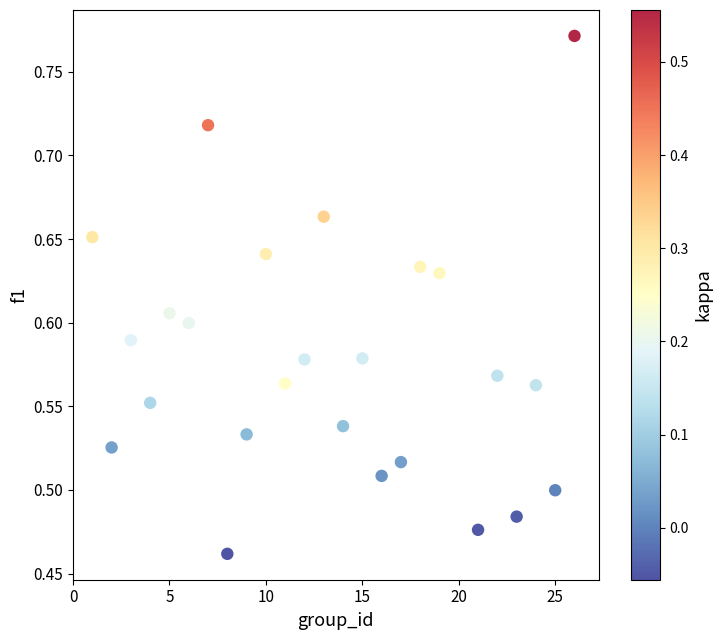

What is the range of X values (max minus min)?

25.0